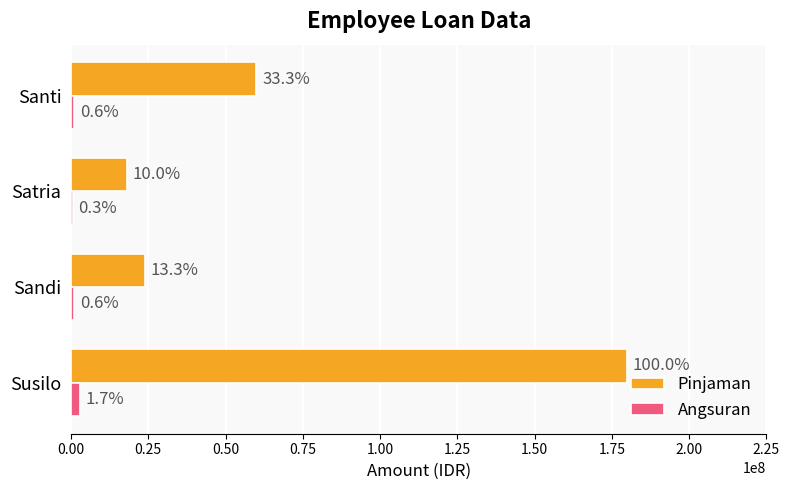

What are all the series names shown in the legend?

Pinjaman, Angsuran